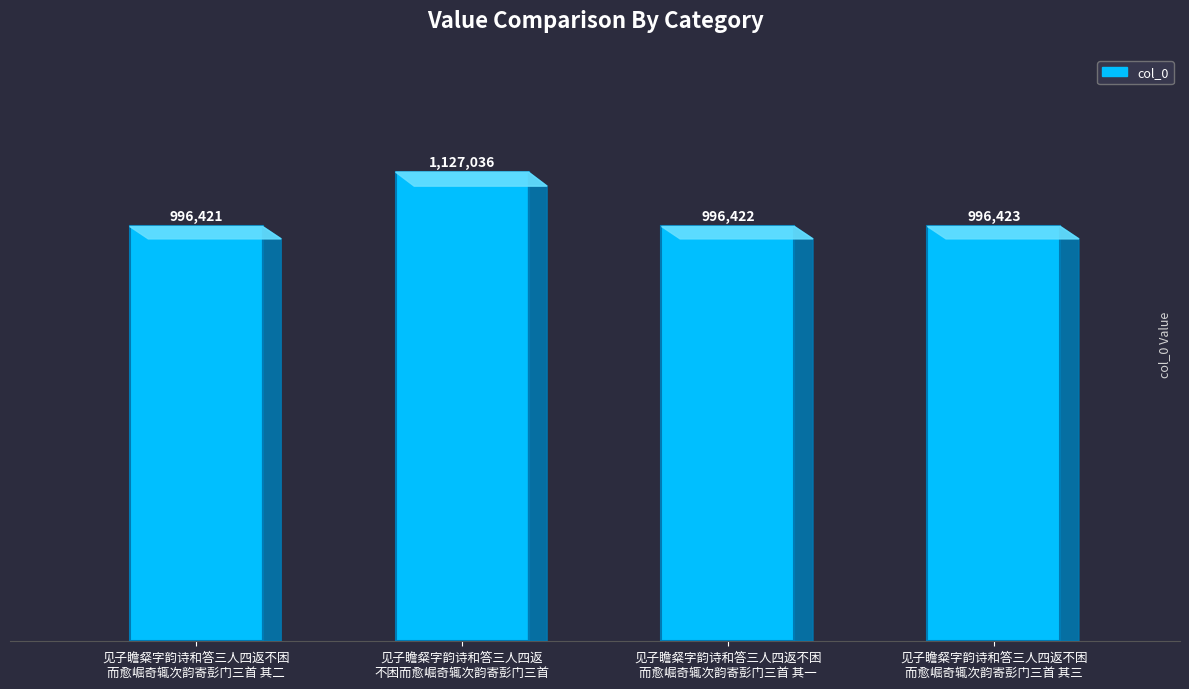

What value does the data have at 见子瞻粲字韵诗和答三人四返不困而愈崛奇辄次韵寄彭门三首, to the nearest 50?

1127050